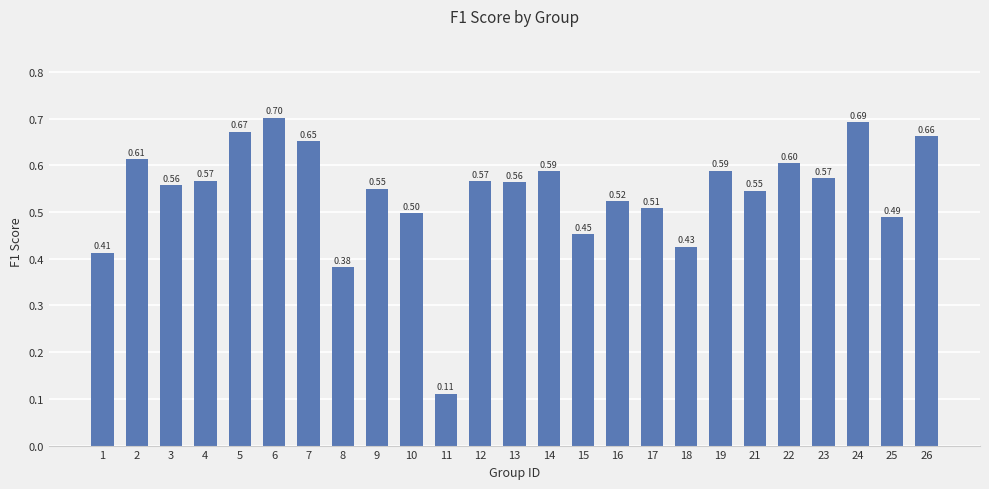

Which has a higher value, 19 or 6?

6